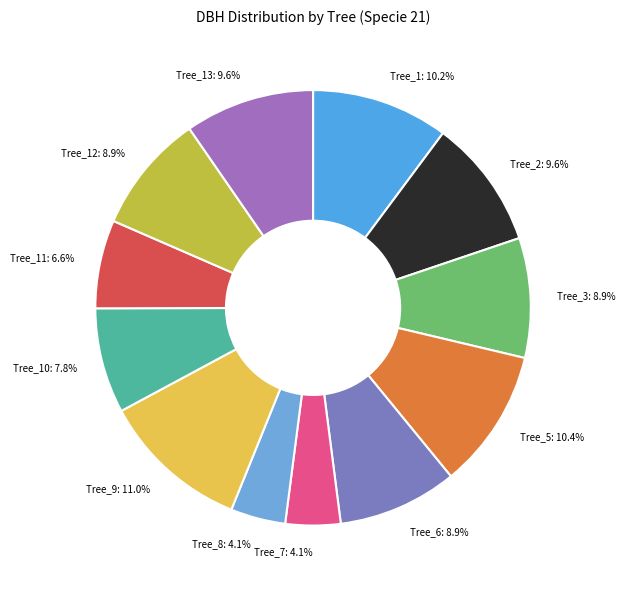

What is the ratio of the value at Tree_1: 10.2% to the value at Tree_2: 9.6%?

1.1